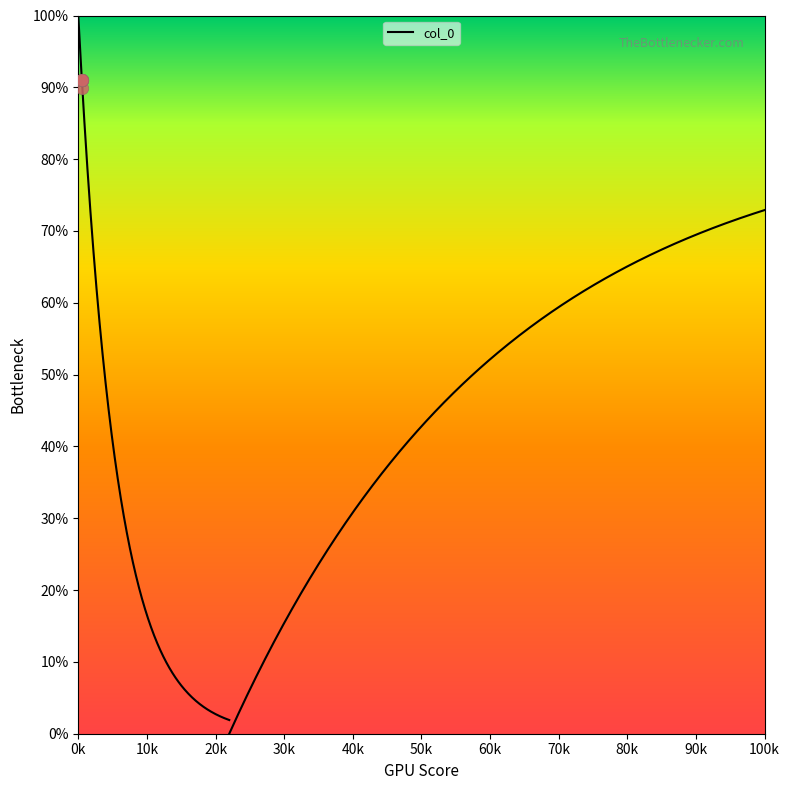

Between 91.08 and 91.08, which is larger?

91.08